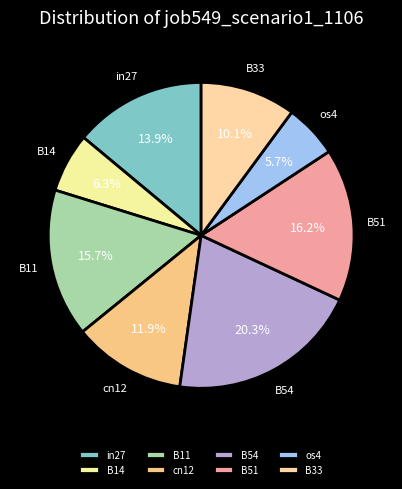

Is there any slice that represents more than half of the pie?

No